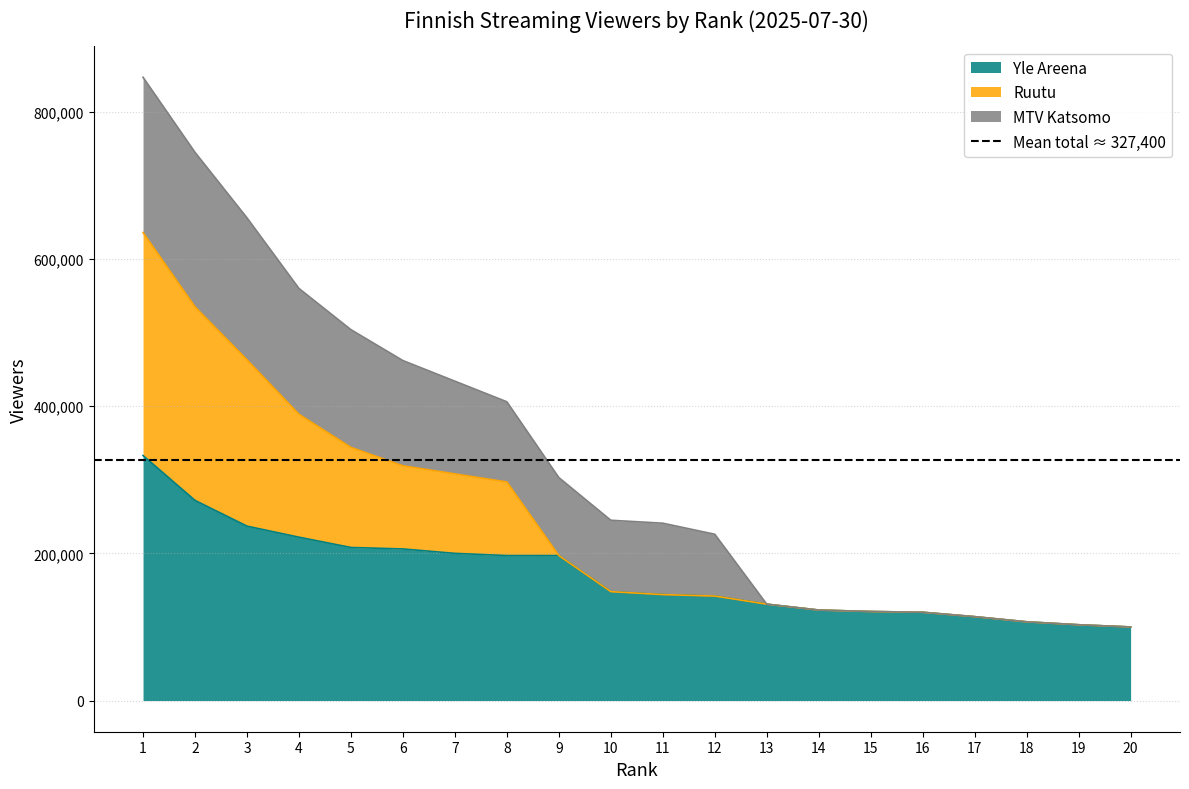

True or false: Yle Areena and Ruutu cross at least once.

False